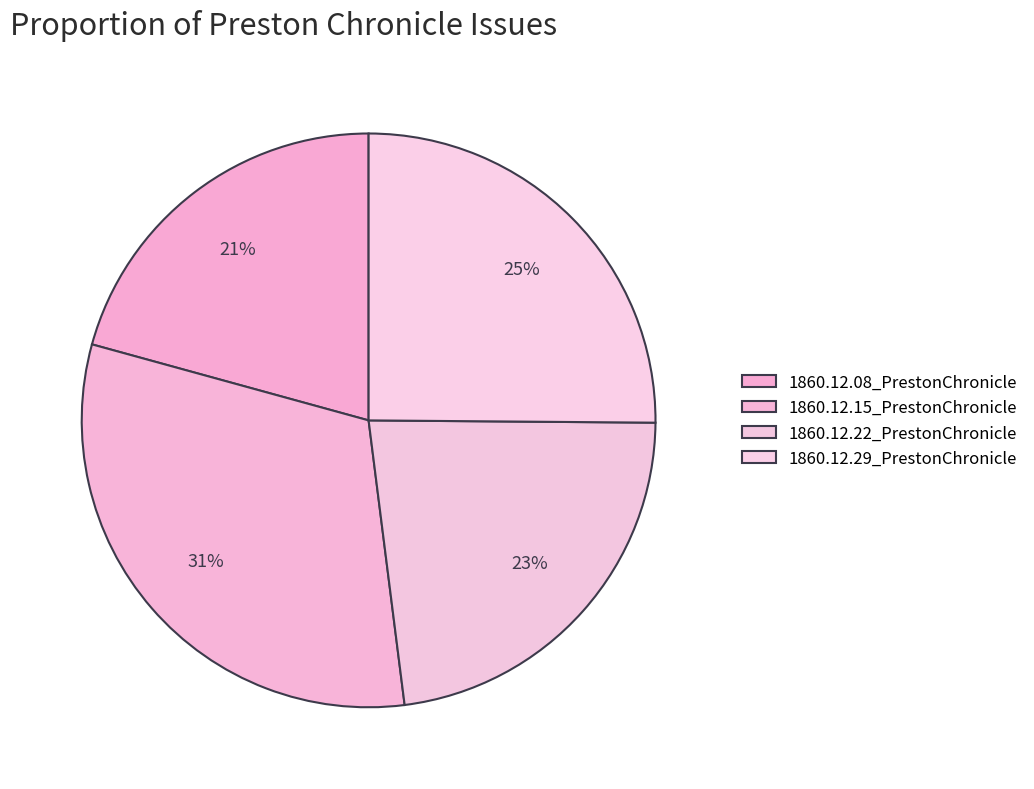

To the nearest percent, what percentage of the pie is 1860.12.29_PrestonChronicle?

25%